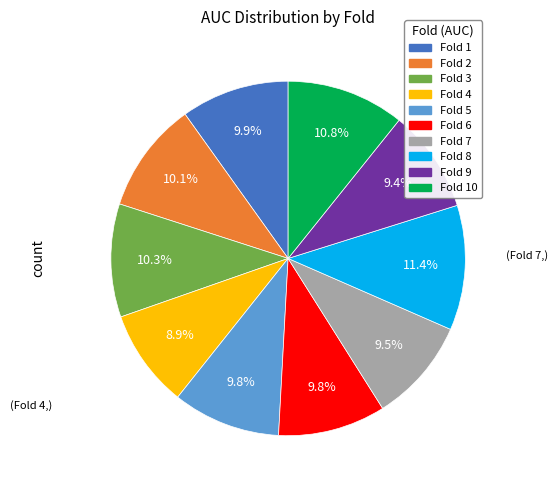

Is there any slice that represents more than half of the pie?

No